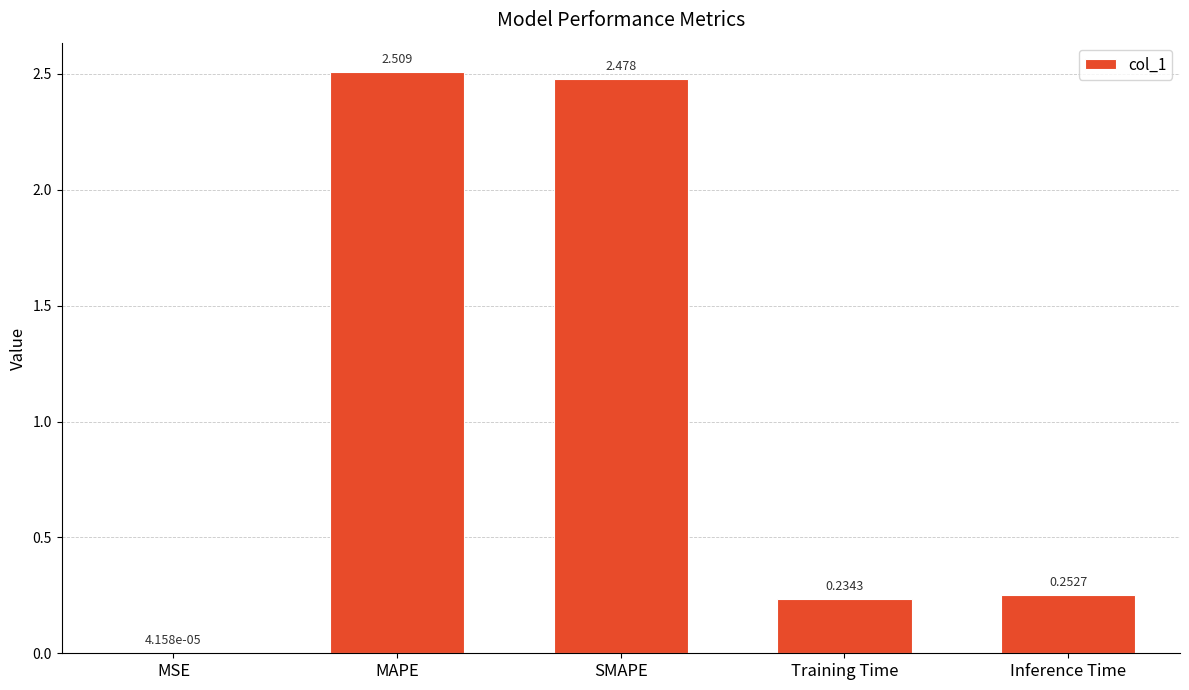

What is the average value?

1.1